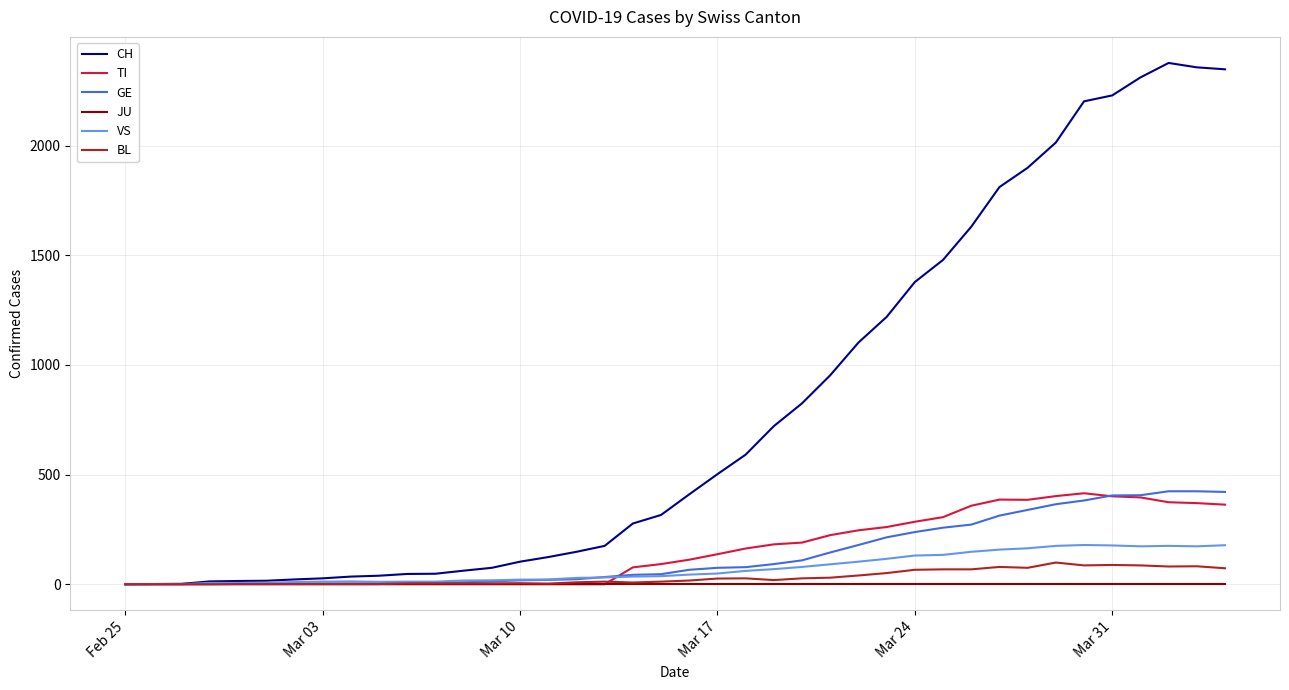

Which series has the widest spread of values?

CH